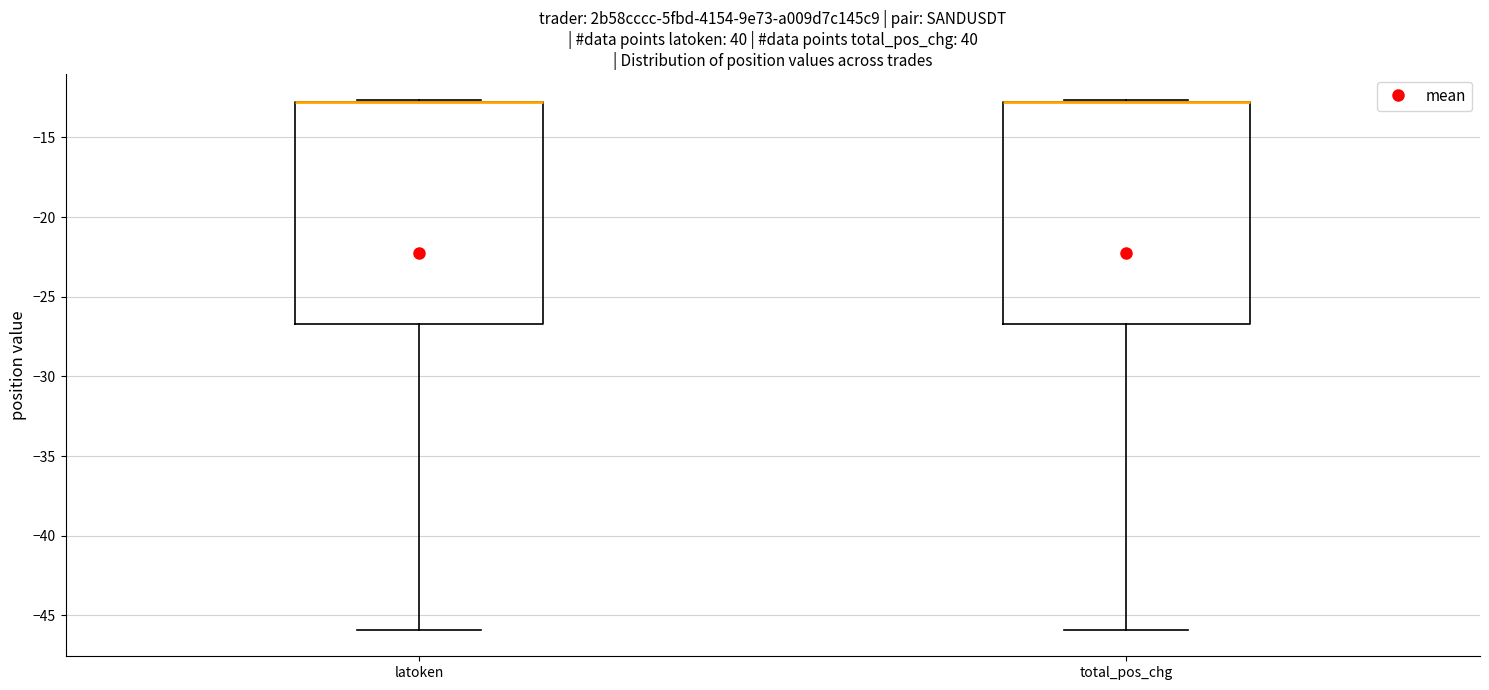

Where is the upper edge of the box for total_pos_chg on the y-axis? The values are not printed on the chart, so give them approximately, as read against the axis.

-13.0